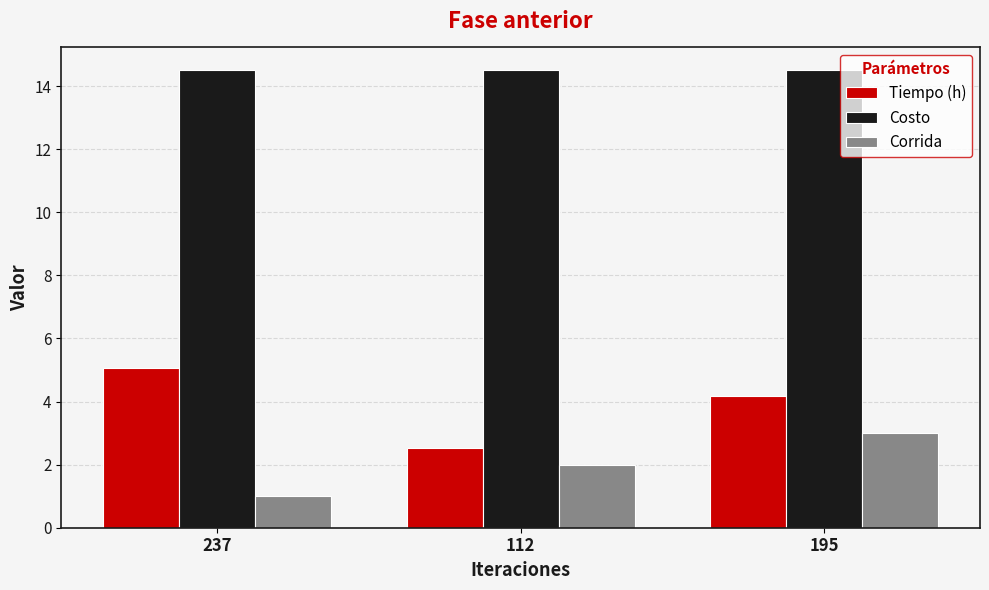

What is the highest value of the Tiempo (h) series?

5.1